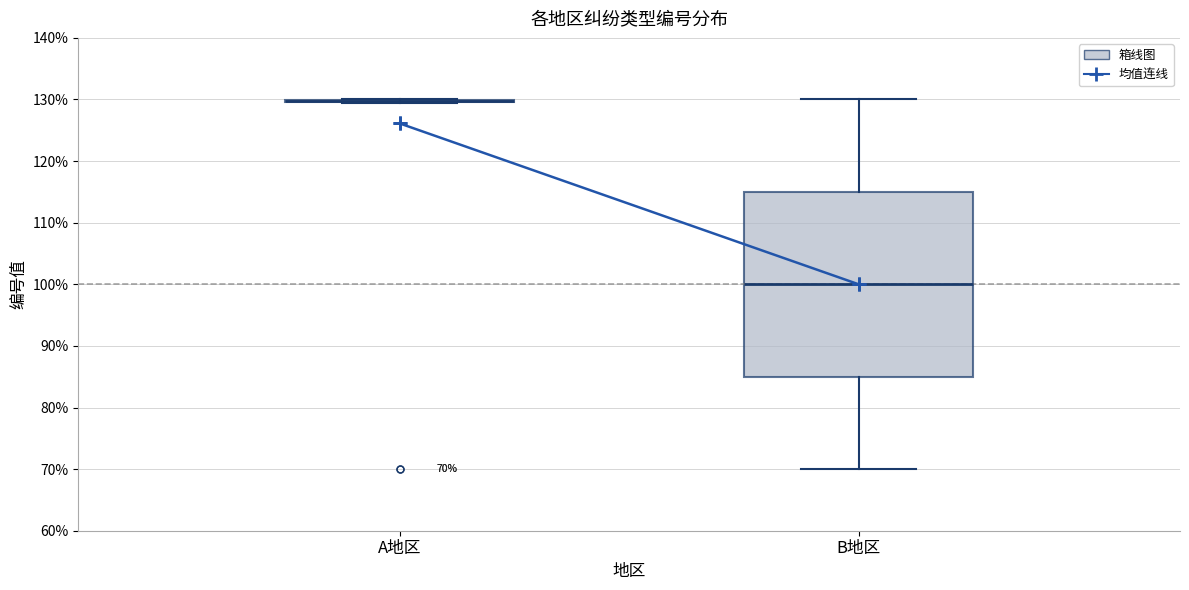

Comparing the boxes themselves (not the whiskers), which one is the tallest?

B地区